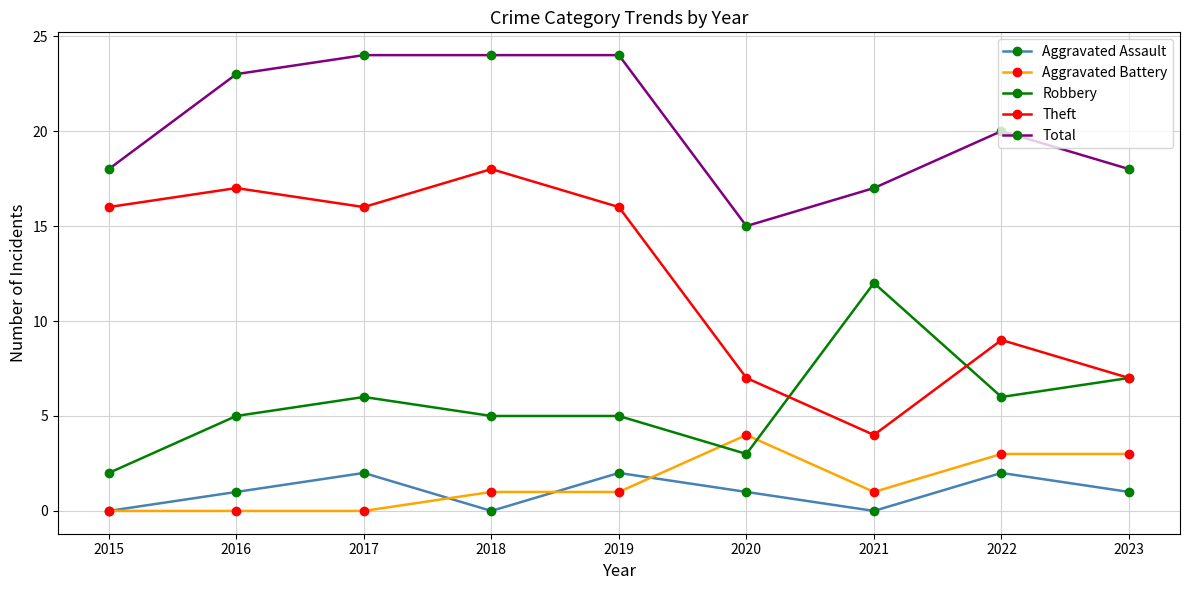

Rank the series by their maximum value, from lowest to highest.

Aggravated Assault, Aggravated Battery, Robbery, Theft, Total